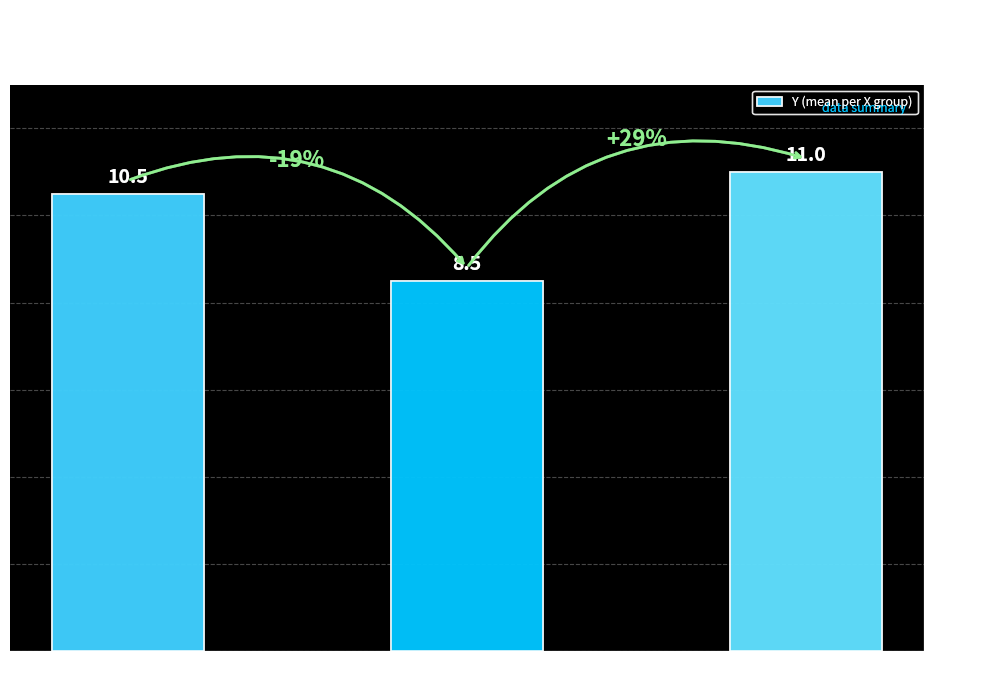

What is the value of the 1st bar from the left?

10.5